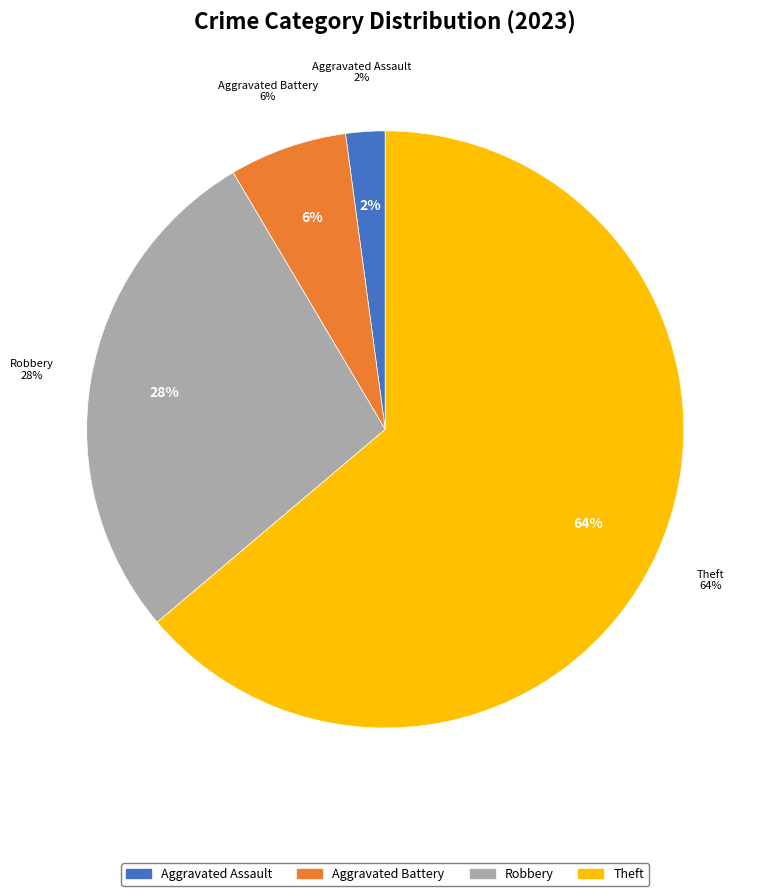

Does Aggravated Assault represent more than half of the total?

No